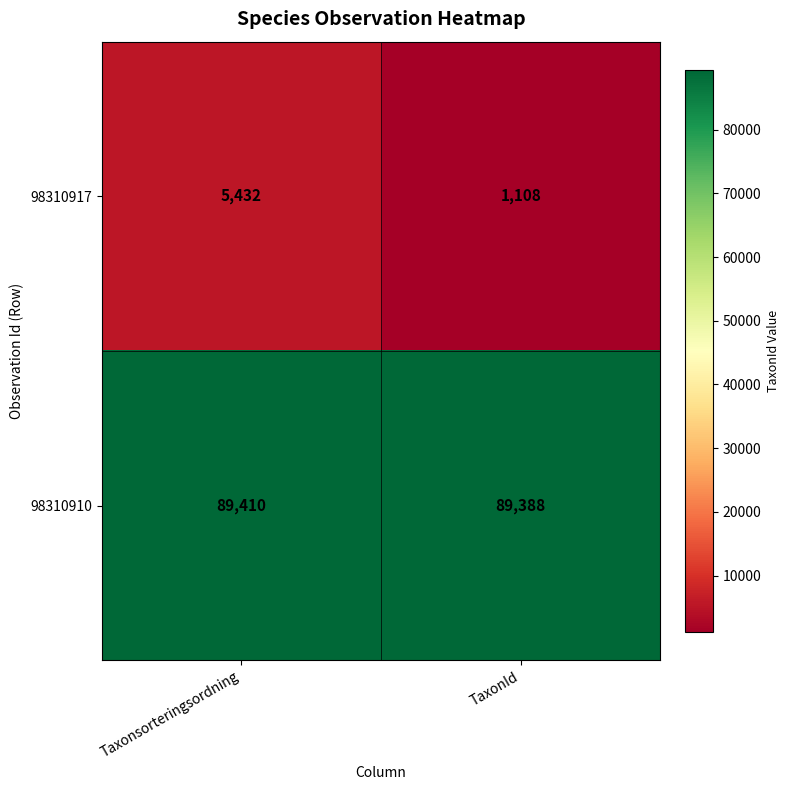

What is the sum of all 98310910 values?

178798